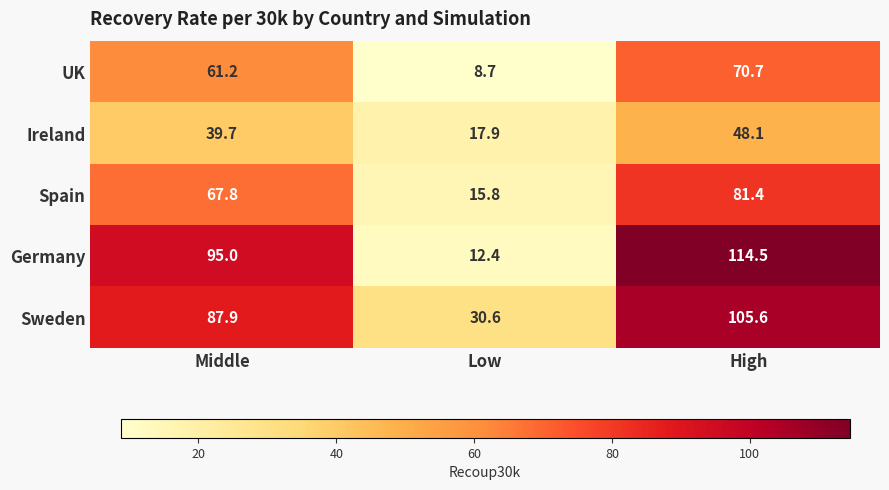

Which label corresponds to the largest value in the chart?

High